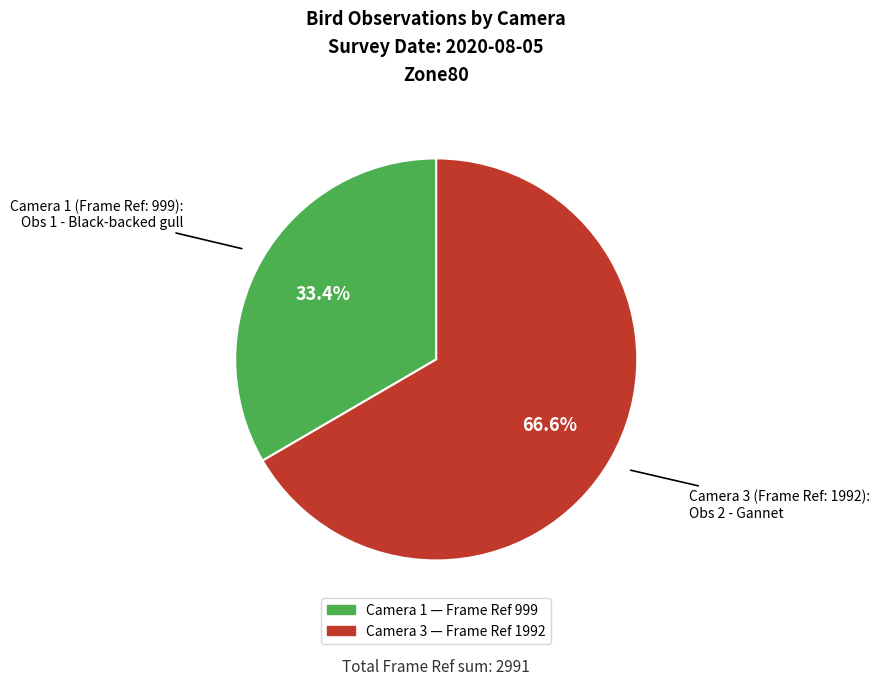

What is the ratio of the value at Camera 3 to the value at Camera 1?

2.0